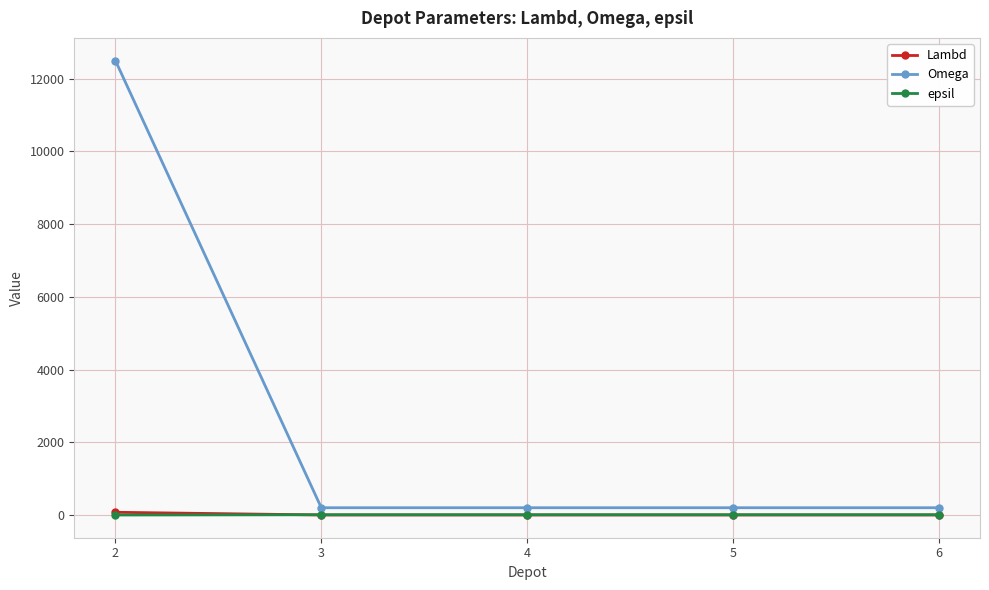

What is the approximate value of Omega at 3, to the nearest 100?

200